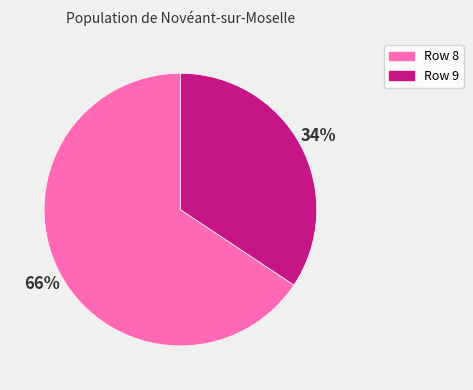

To the nearest percent, what is the average slice percentage?

50%